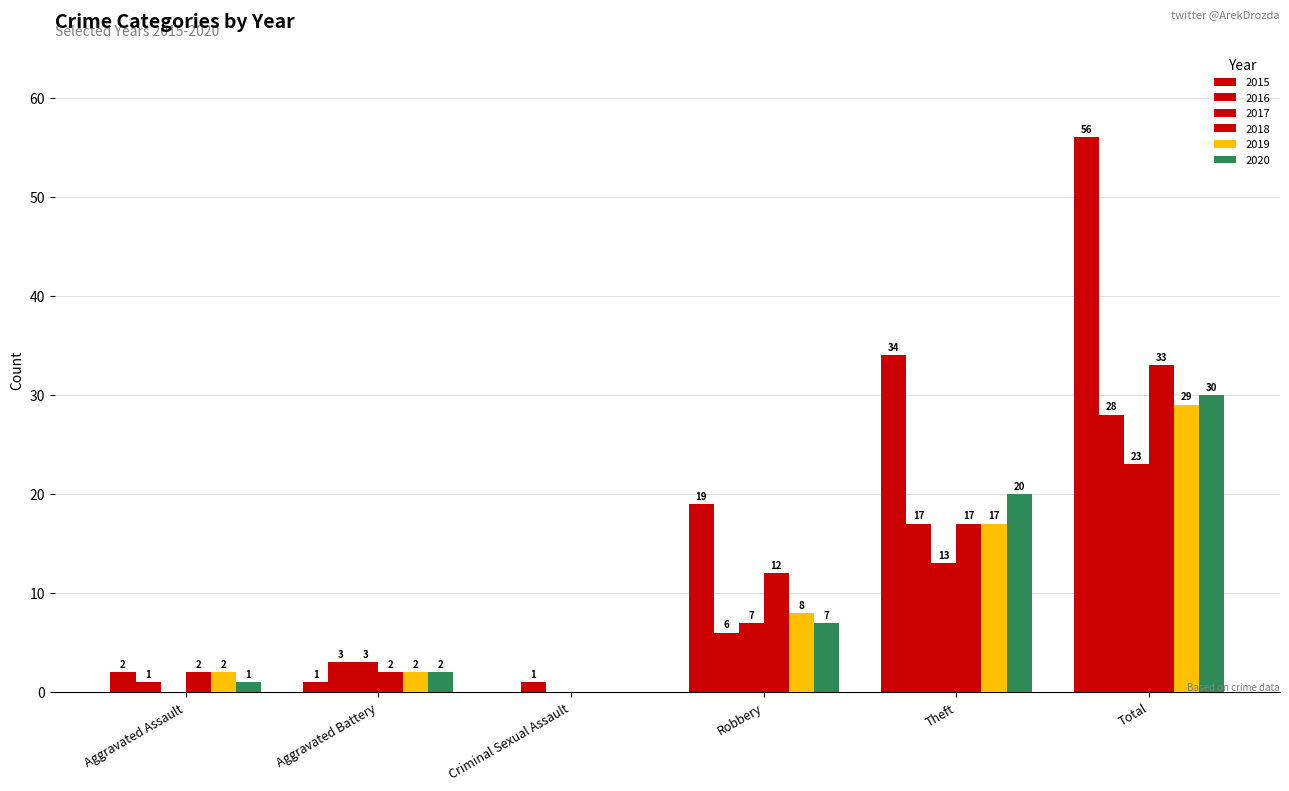

Count the number of data series in this chart.

6